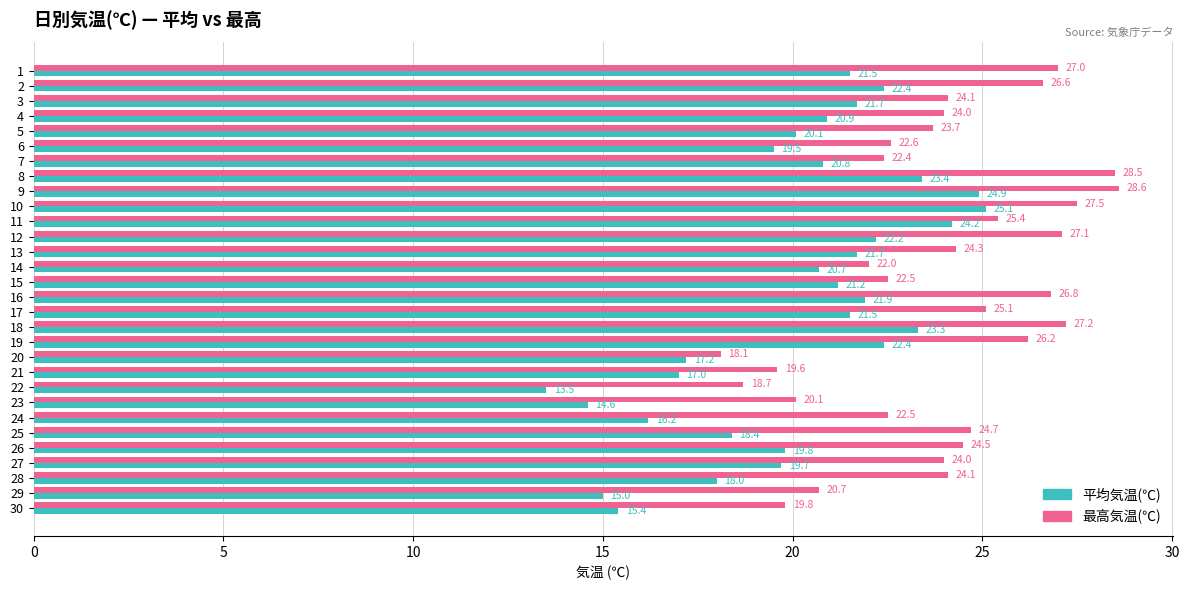

What is the average value of the 平均気温(℃) series?

20.1